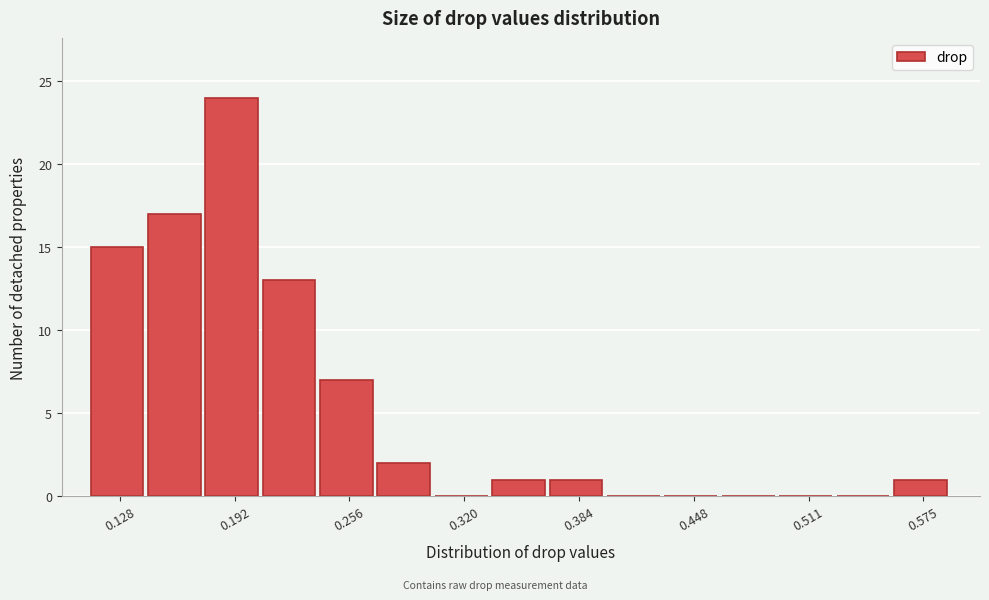

Around what value on the x-axis is the tallest bar? Give the approximate position of its centre, as read against the axis.

0.19